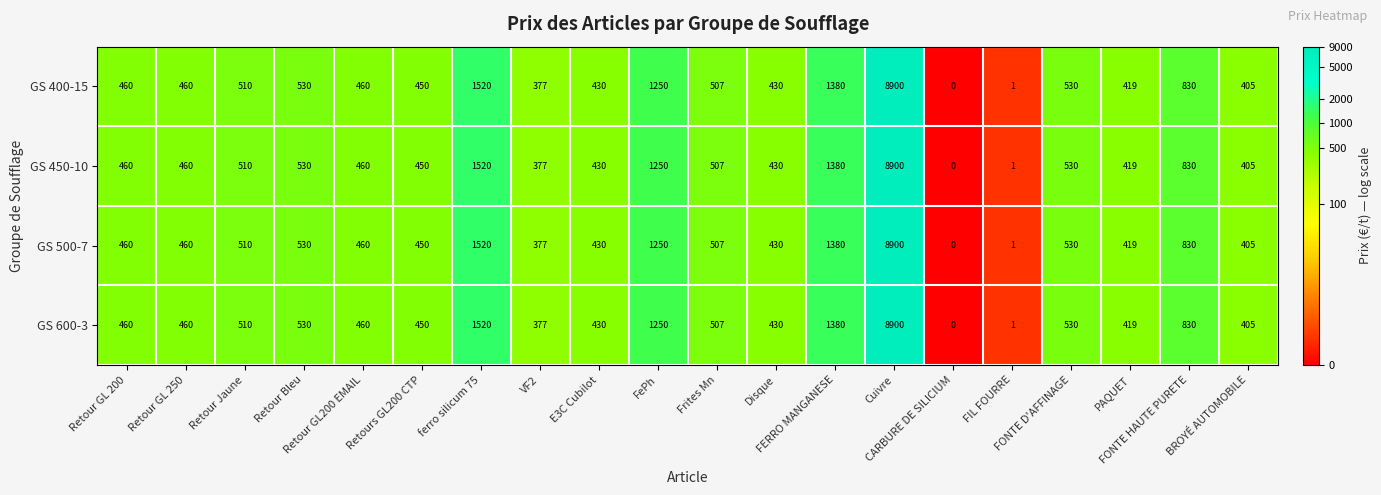

What is the greatest value displayed?

8900